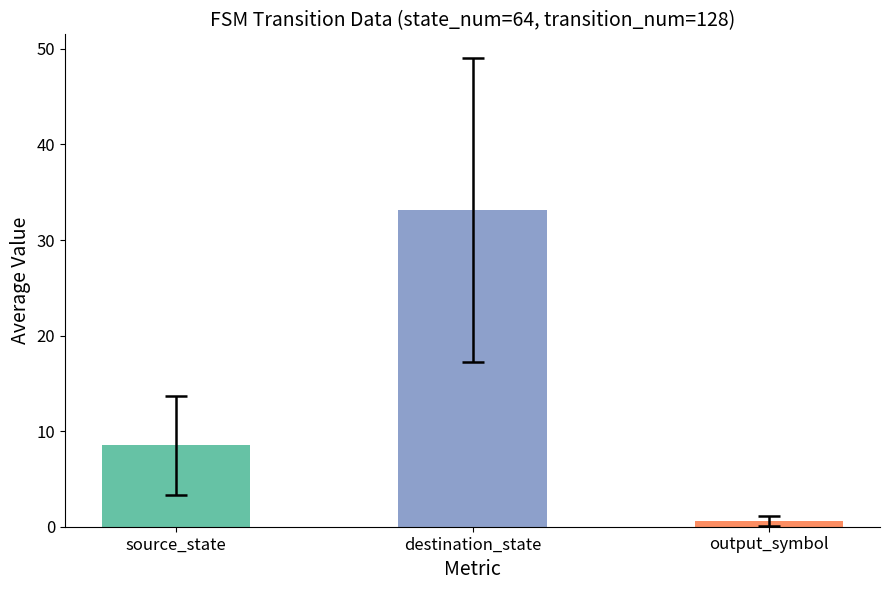

How many distinct data groups are displayed?

1